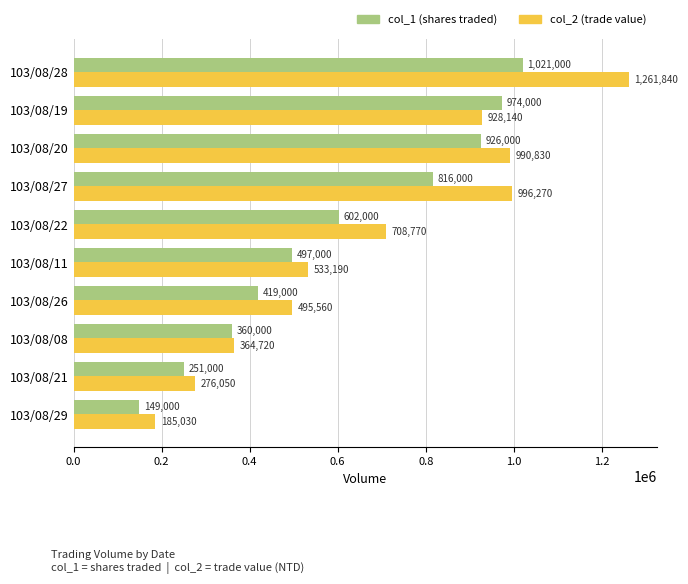

How many distinct data groups are displayed?

2